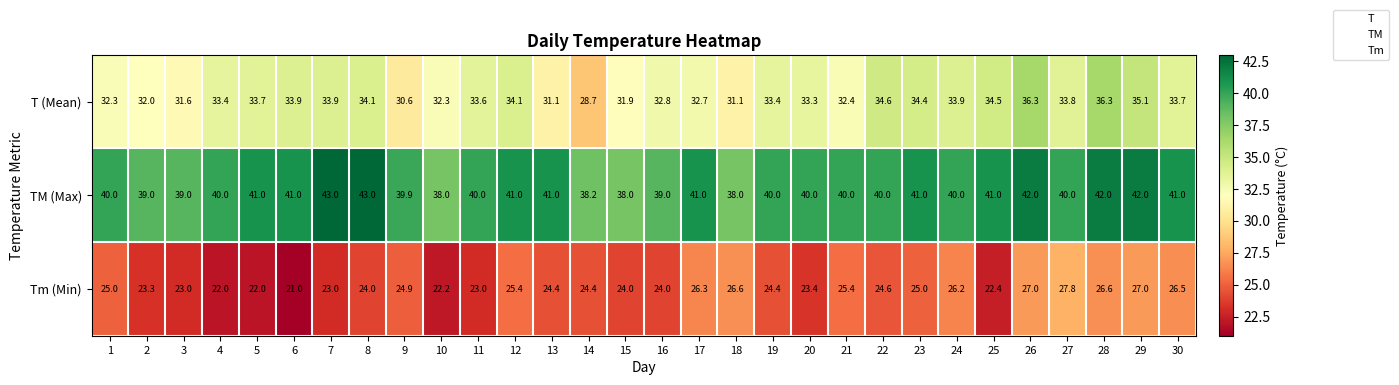

At how many categories does at least one series exceed 28?

30